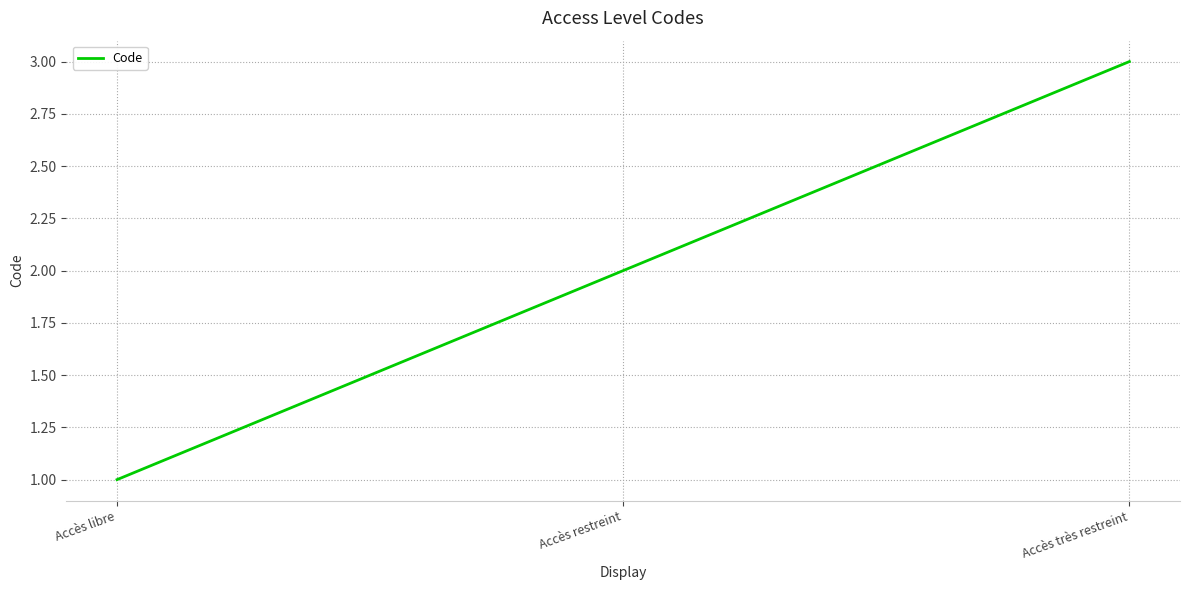

Which label corresponds to the largest value in the chart?

Accès très restreint